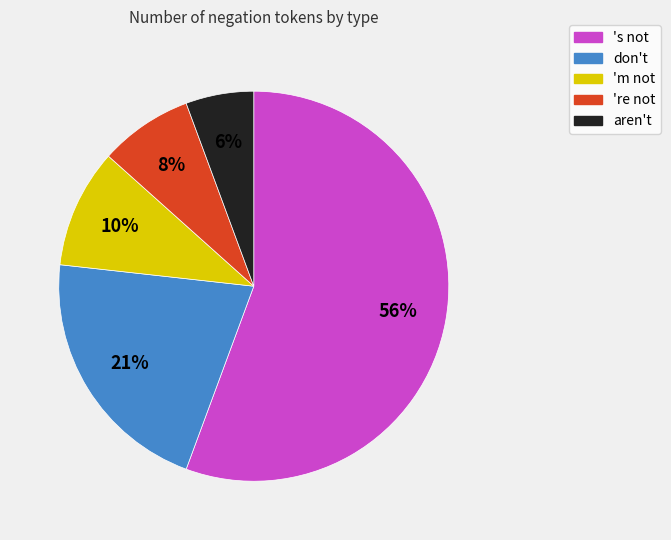

To the nearest percent, what percentage of the pie is 'm not?

10%